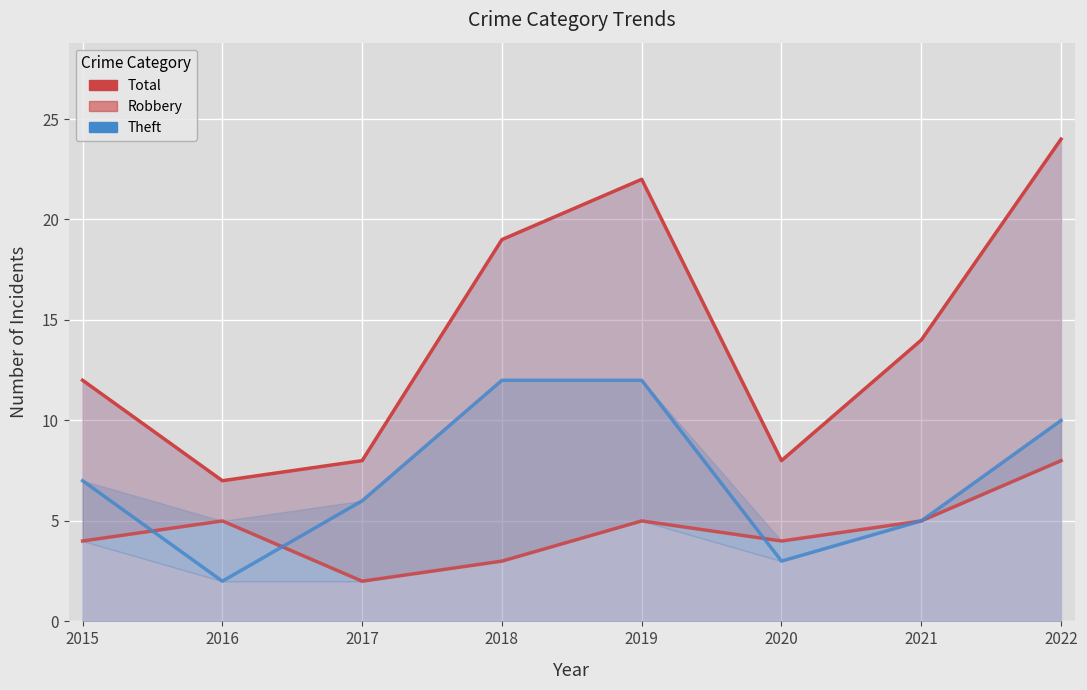

Which series has the largest range (max minus min)?

Total